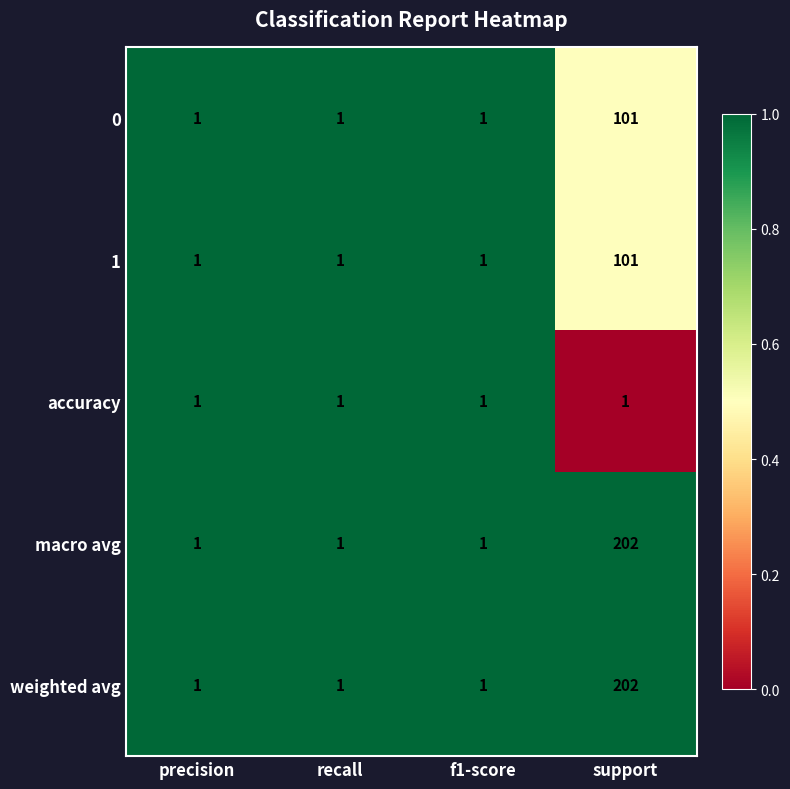

How many categories are shown in the chart?

4